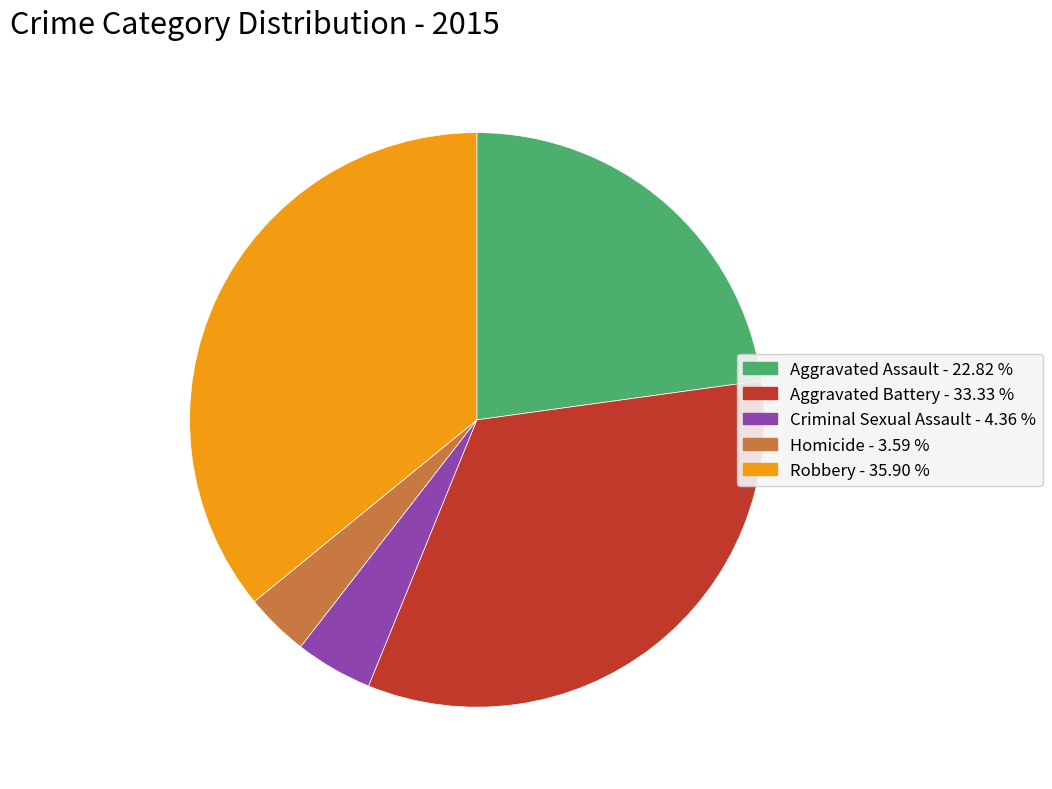

Does Homicide represent more than half of the total?

No